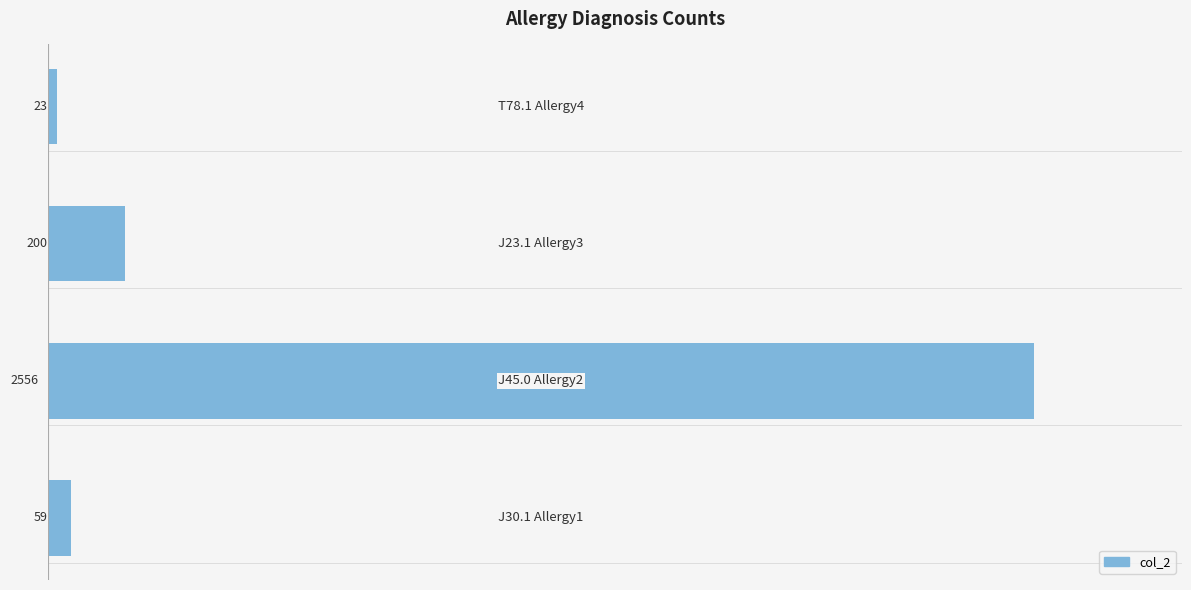

What is the maximum value shown in the chart?

2556